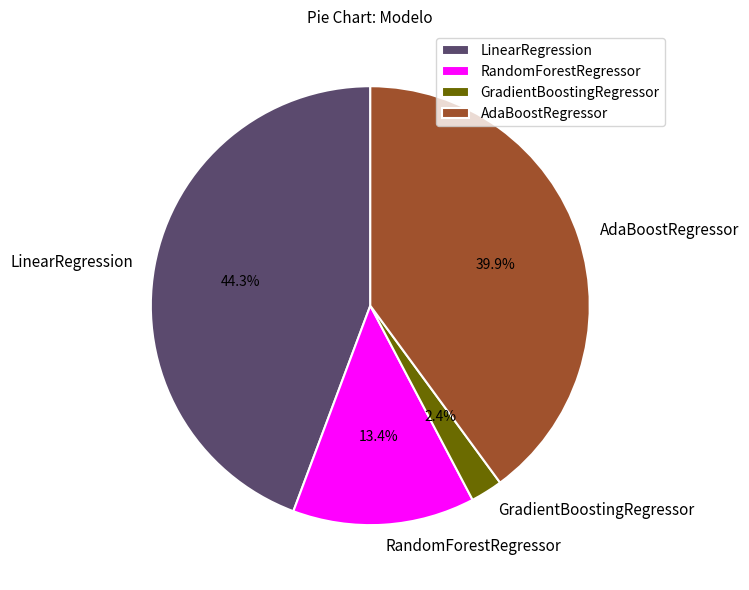

Count the number of slices in the pie.

4